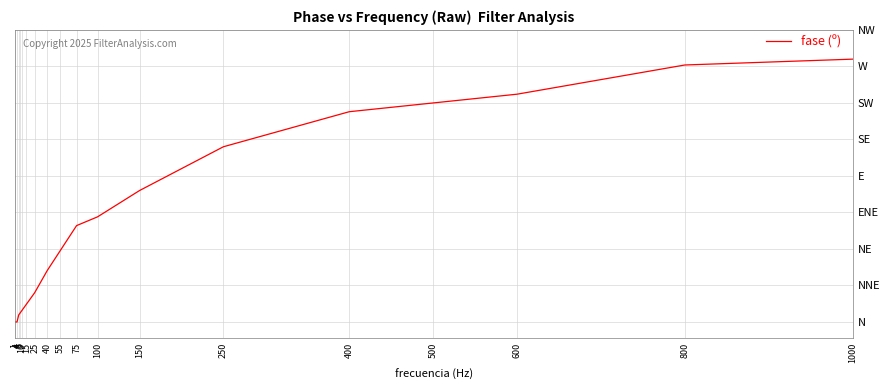

Reading left to right, what are all the values shown in this chart?

1=0.0	4=0.0	6=4.3	8=5.8	10=7.2	15=10.8	25=18.0	40=31.7	55=43.6	75=59.4	100=64.8	150=81.0	250=108.0	400=129.6	500=135.0	600=140.4	800=158.4	1000=162.0